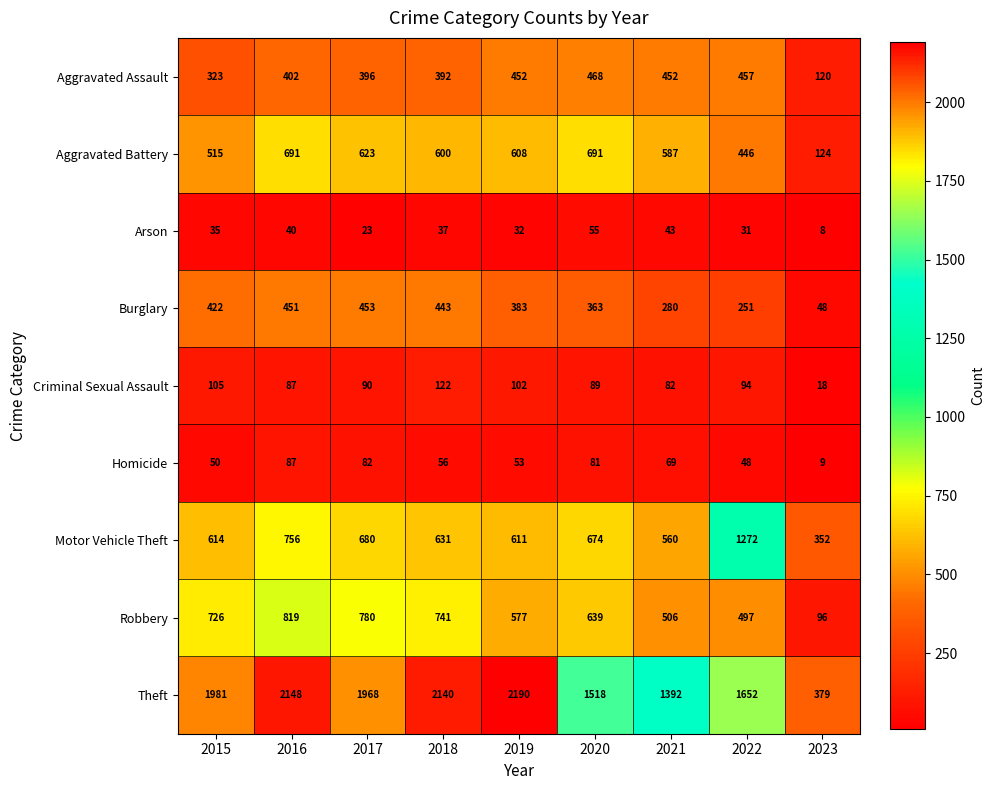

At how many categories does at least one series exceed 429?

8